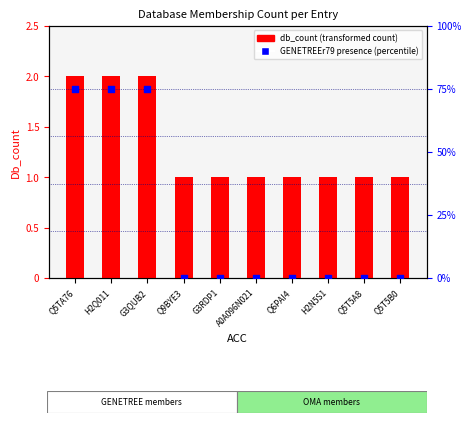

Which series contains the lowest Y value?

GENETREEr79 presence